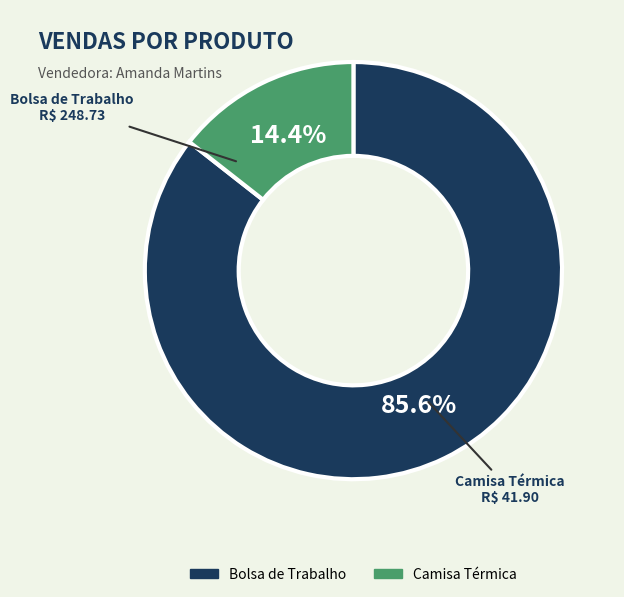

Which has a higher value, Bolsa de Trabalho or Camisa Térmica?

Bolsa de Trabalho